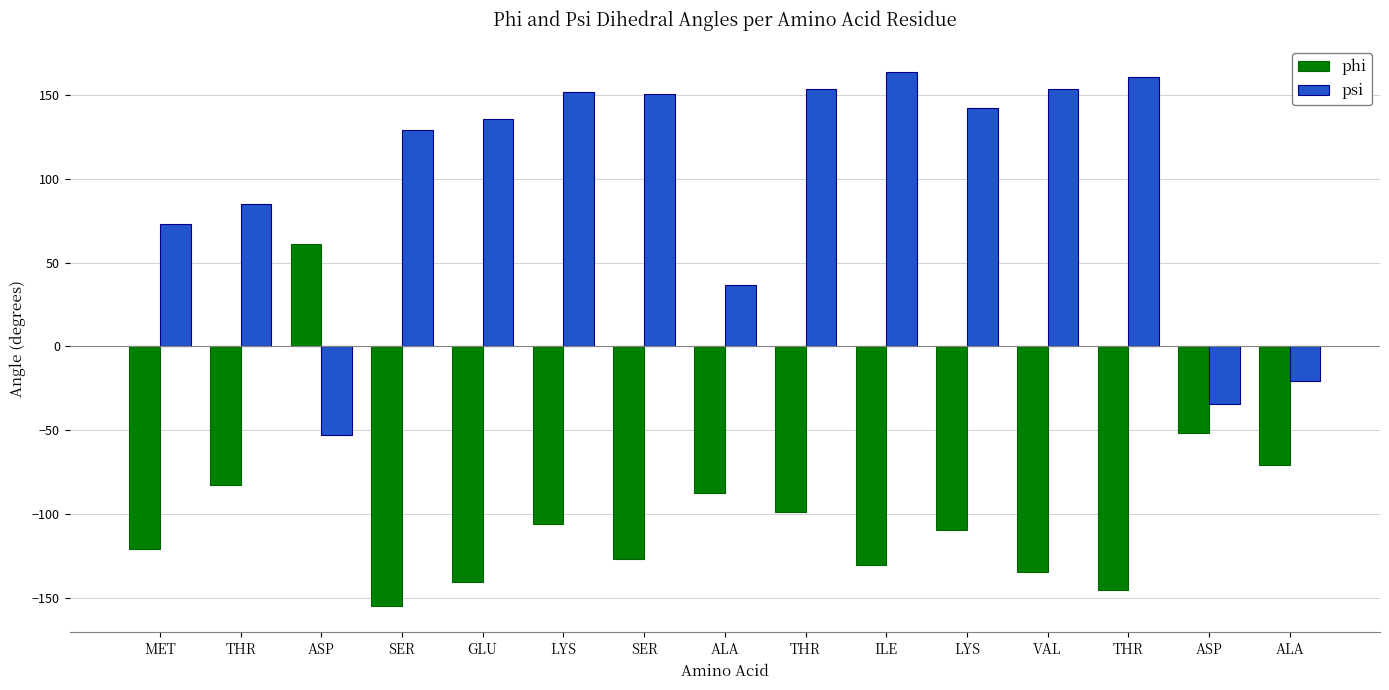

True or false: phi has a value of -34.5 at THR.

False